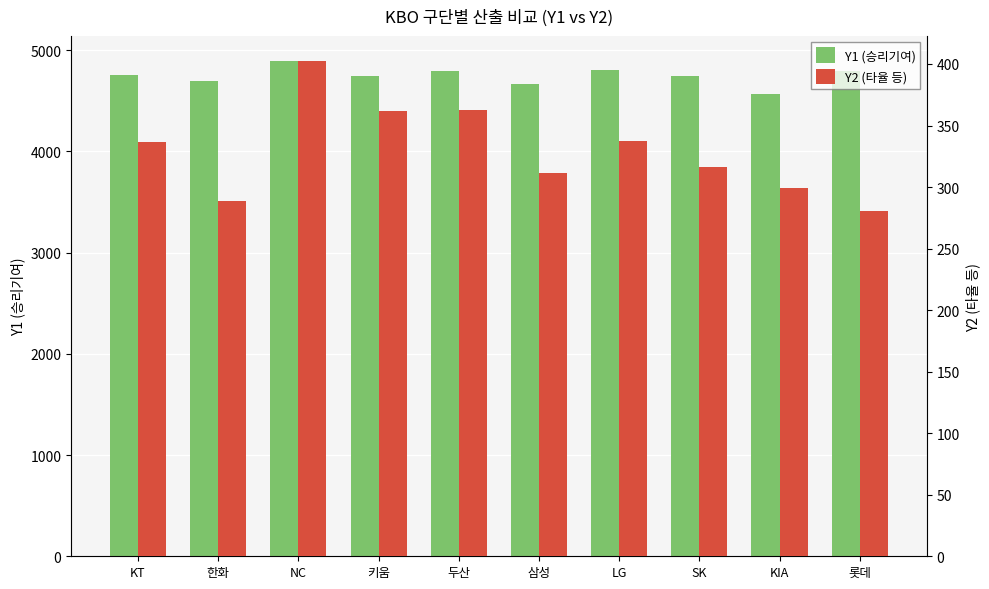

What is the total value across all series at 롯데?

5070.8